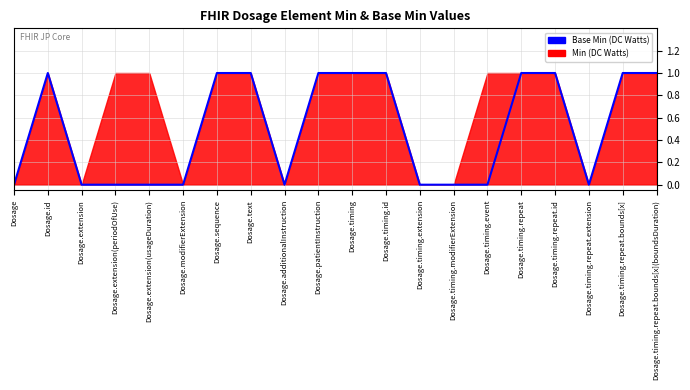

Reading right to left, list all the values displayed in this chart.

1	1	0	1	1	0	0	0	1	1	1	0	1	1	0	0	0	0	1	0